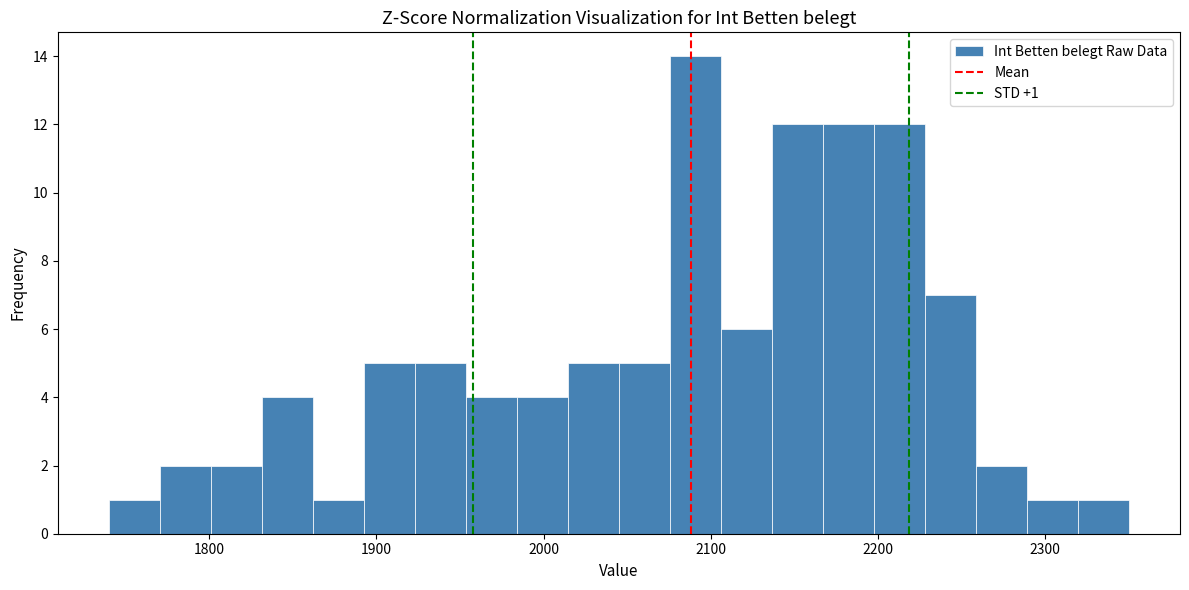

Read against the x-axis, roughly where is the centre of the tallest bar?

2090